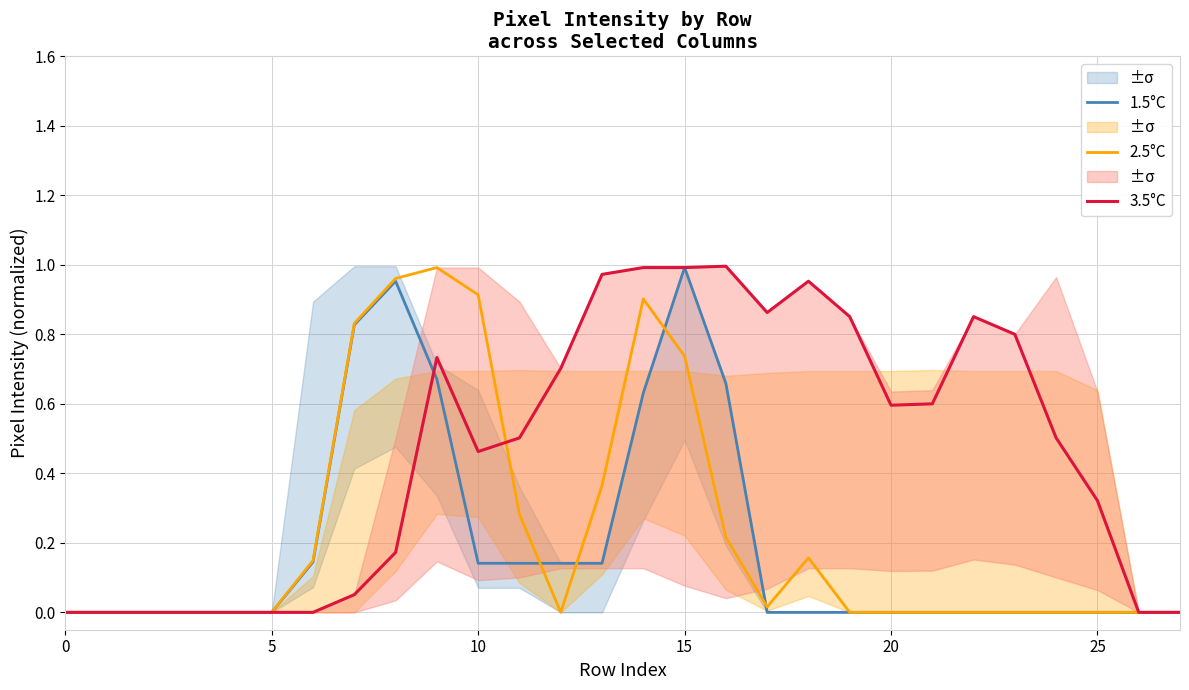

What is the difference between the maximum and minimum values in the 3.5°C series?

1.0